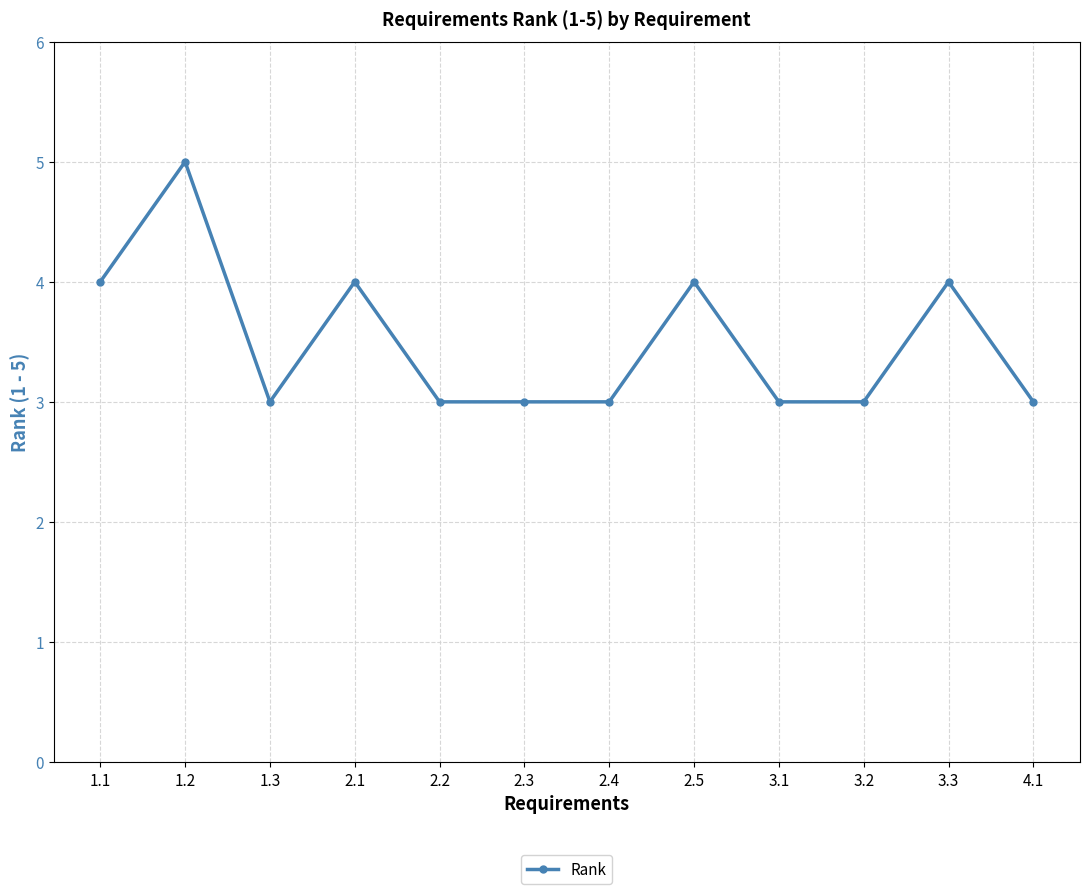

How many distinct data groups are displayed?

1